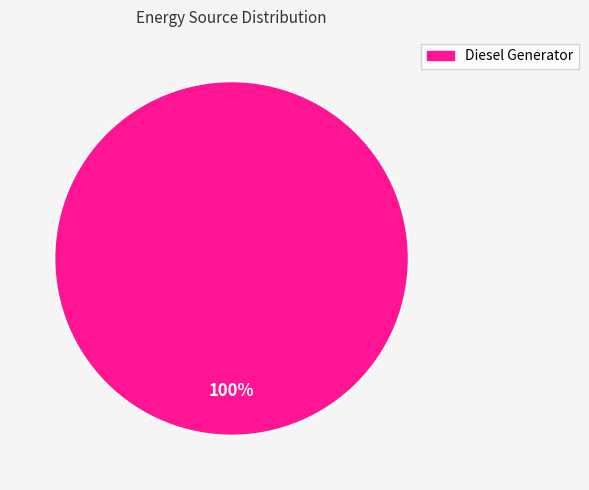

Does any single category account for the majority?

Yes